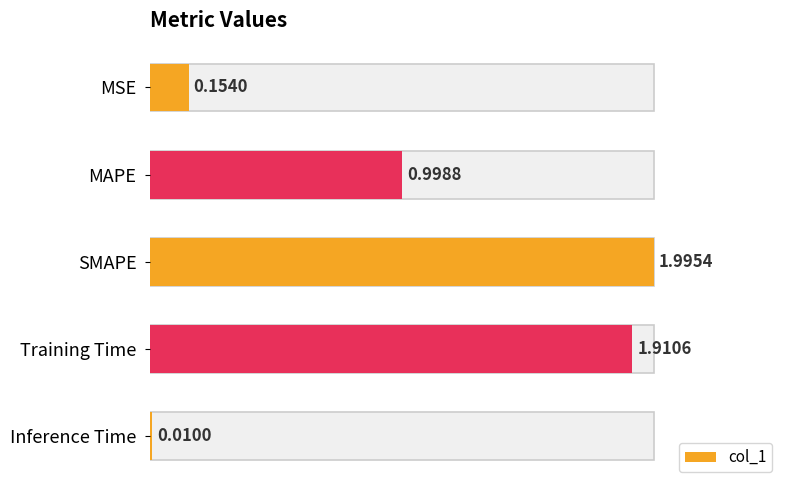

The chart shows a value of 0.0 at Inference Time. True or false?

False